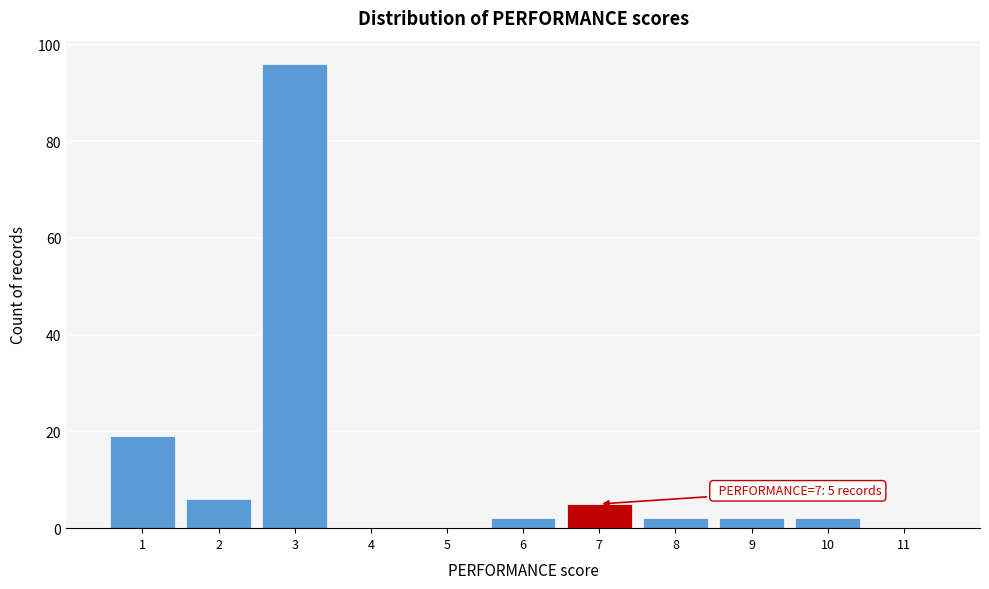

Which range on the x-axis has the tallest bar?

2.5 to 3.5